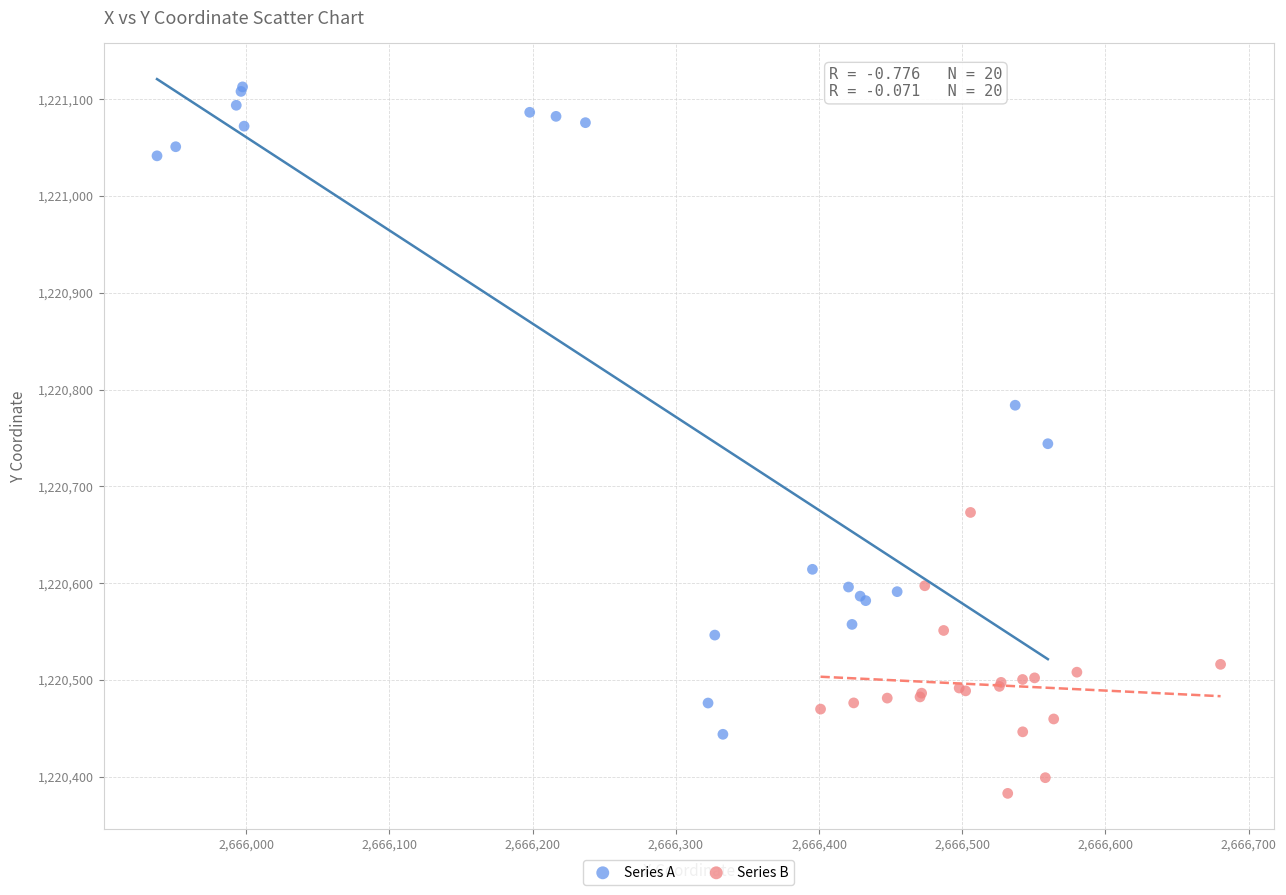

Which series reaches the maximum Y coordinate?

Series A